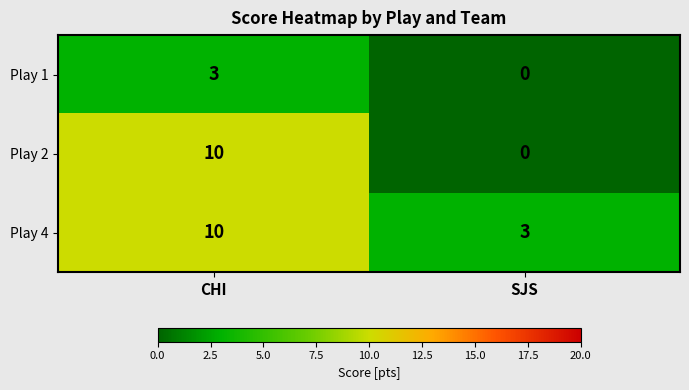

Reading right to left, list all the values displayed in this chart.

Play 1: SJS=0	CHI=3
Play 2: SJS=0	CHI=10
Play 4: SJS=3	CHI=10